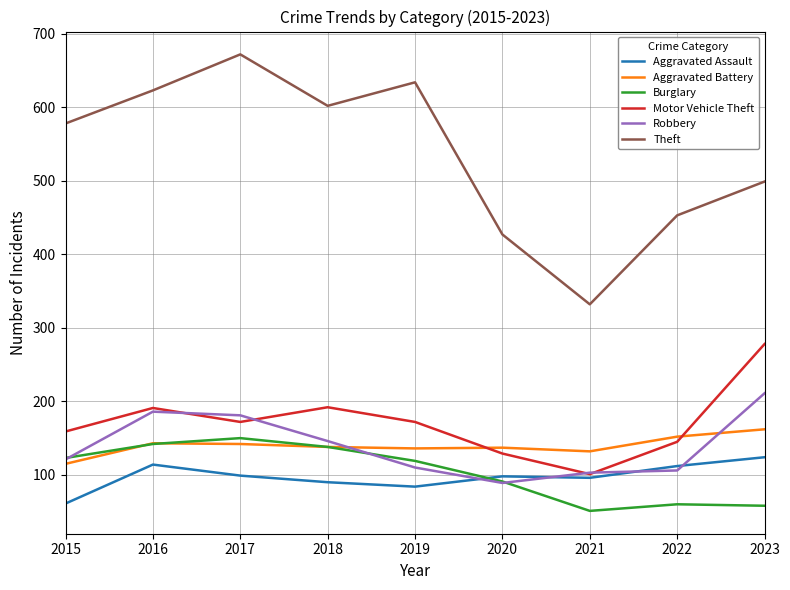

True or false: Theft and Motor Vehicle Theft intersect in this chart.

False